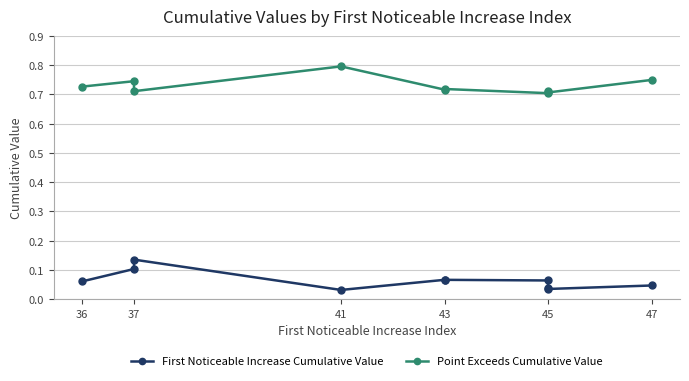

Between 43 and 37, which is larger?

37